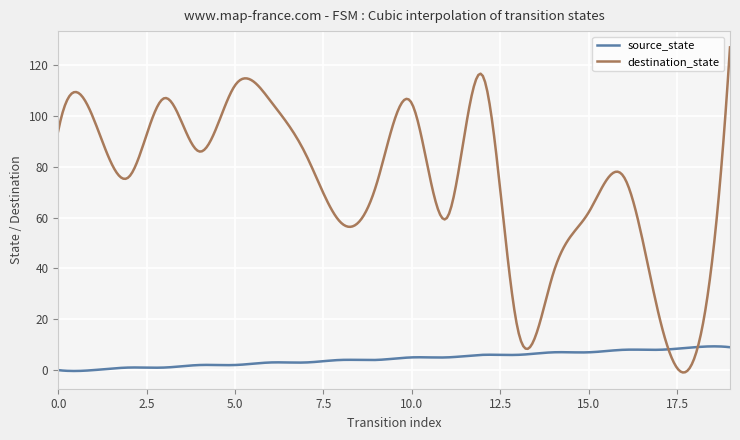

What is the highest value of the source_state series?

9.3